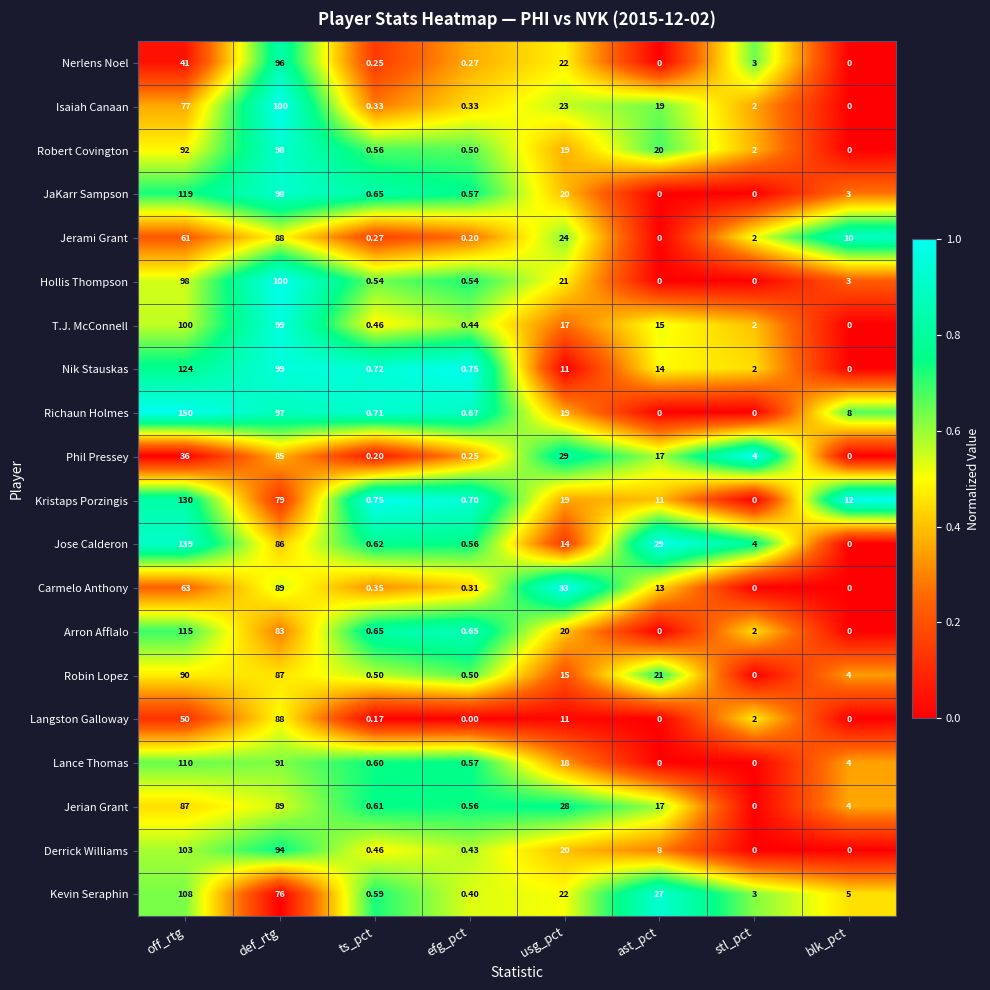

At which label does Hollis Thompson reach its peak?

def_rtg